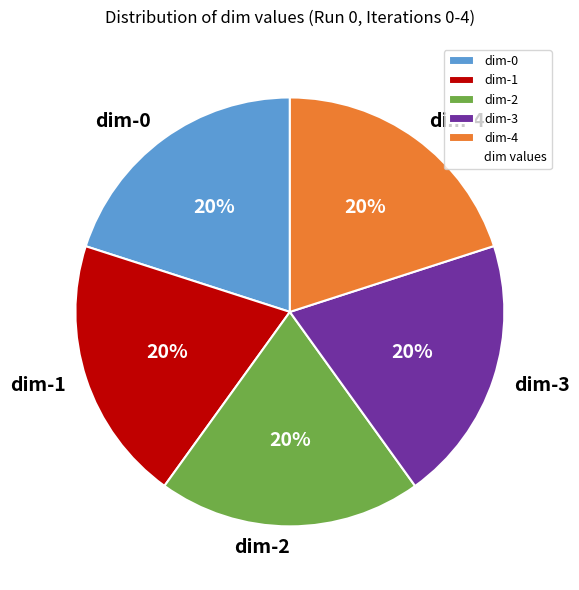

What percentage is the dim-0 slice, to the nearest percent?

20%